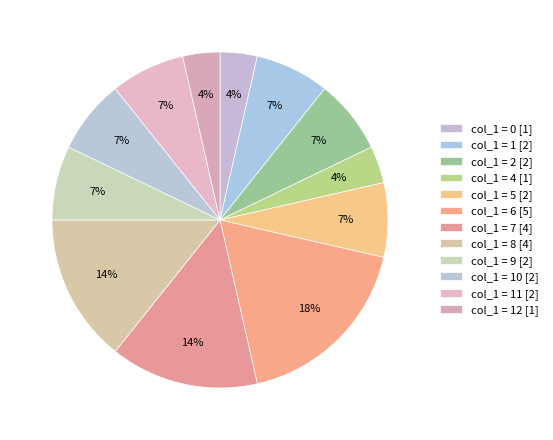

Does any single category account for the majority?

No